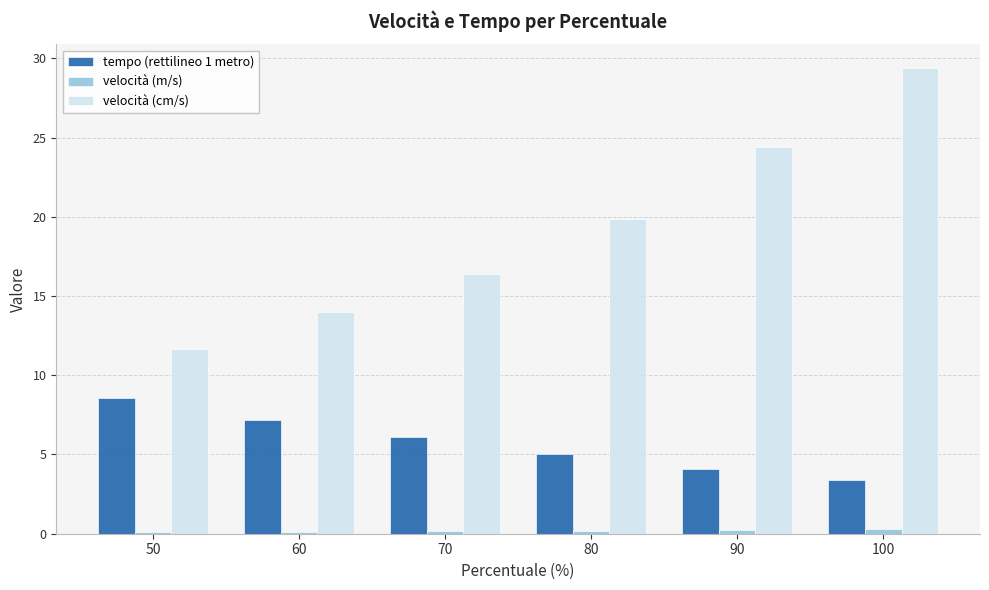

Which series changed the most between 50 and 90?

velocità (cm/s)